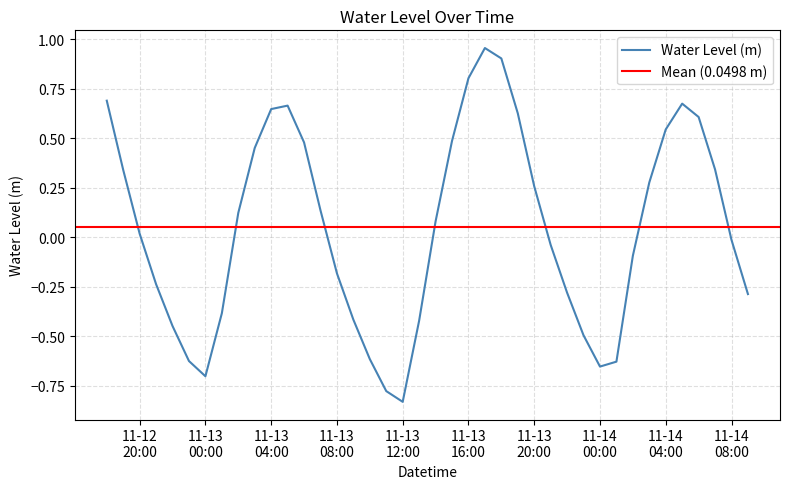

Count the number of values greater than 0.

21